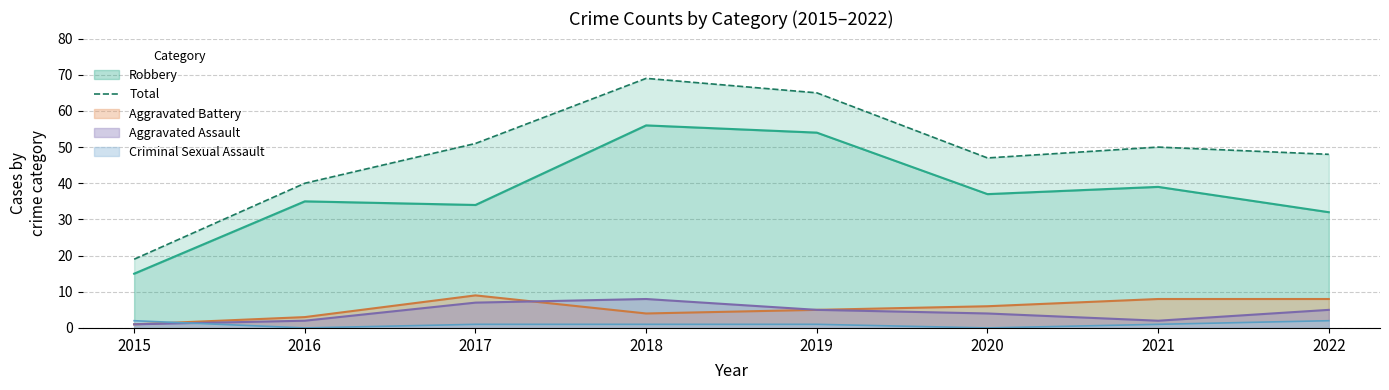

At which category does the data reach its first local peak?

2018